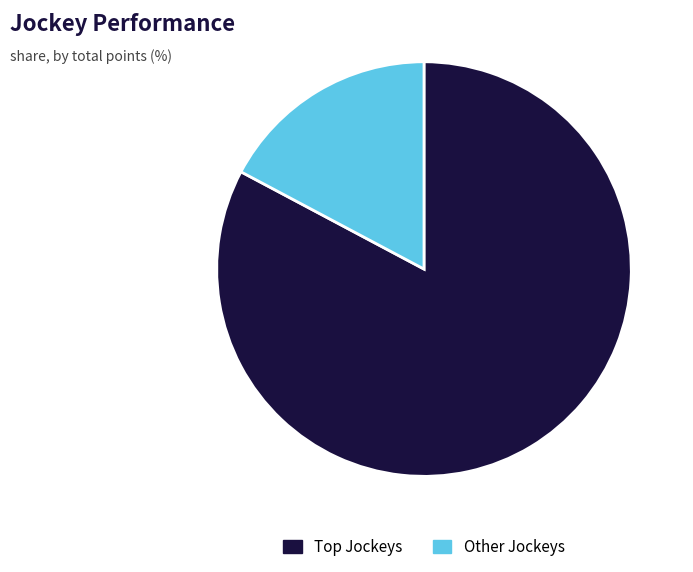

Rank the categories by value from highest to lowest.

Top Jockeys, Other Jockeys